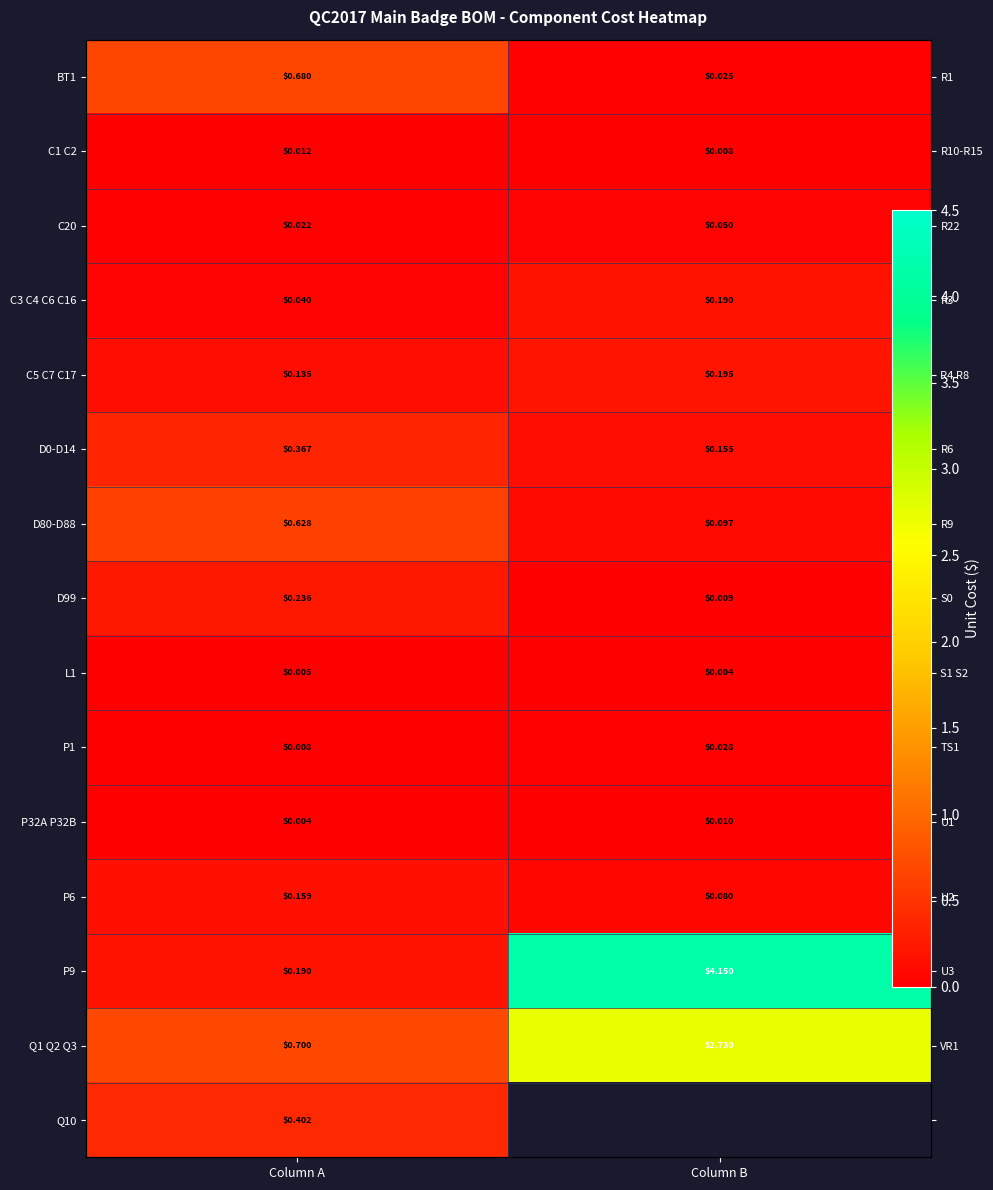

Where is P32A P32B nearest to the value 0?

Column A